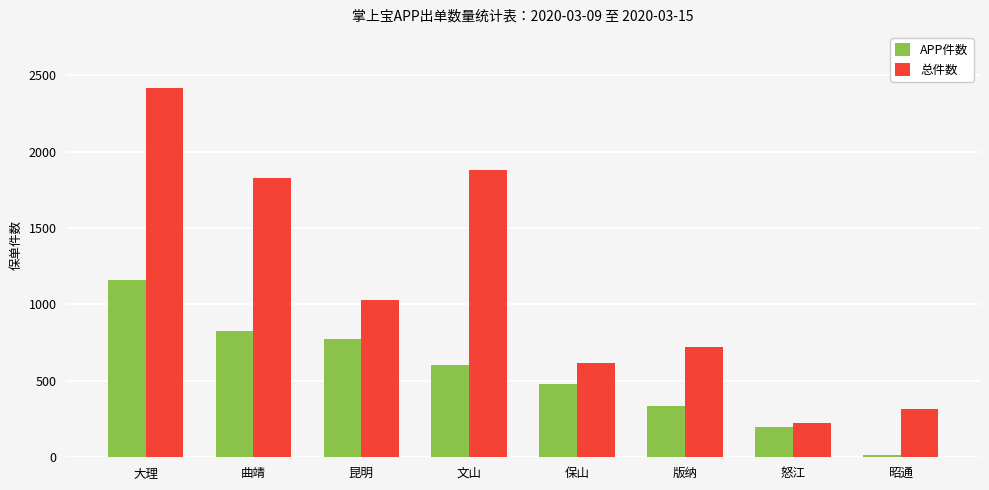

What is the label of the 8th bar from the left?

昭通